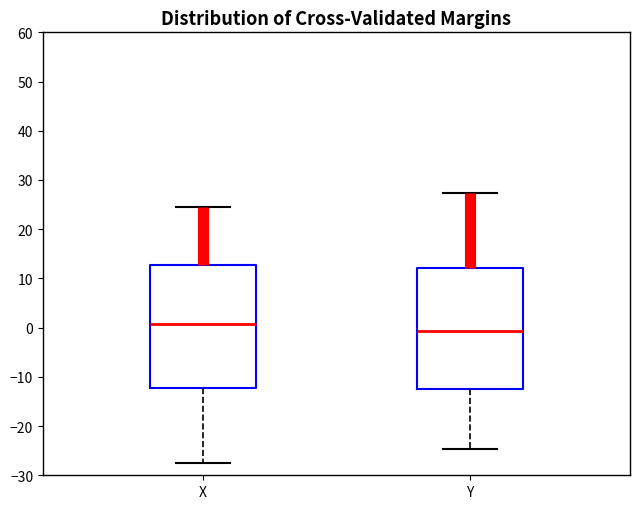

Reading left to right, transcribe this box plot: for each box, give where its median line is, the range the box spans, and where its two whiskers end, as read against the y-axis. The values are not printed on the chart, so give them approximately, as read against the axis.

X: median 1, box -12 to 13, whiskers -27 to 24
Y: median -1, box -13 to 12, whiskers -25 to 27